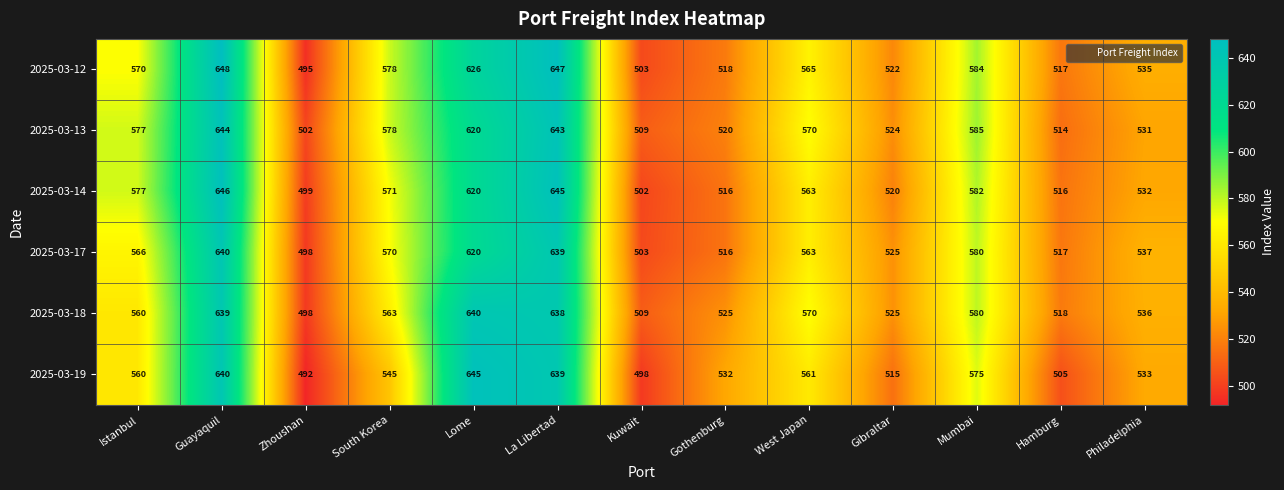

What is the maximum value for 2025-03-13?

644